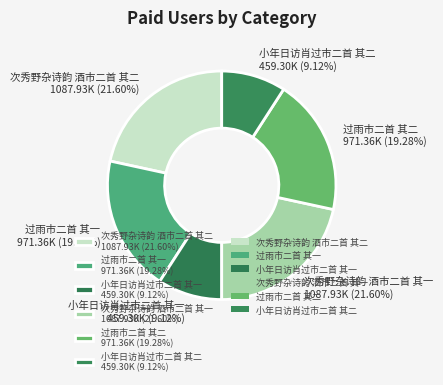

Is it true that 过雨市二首 其一 is 19% of the pie?

True